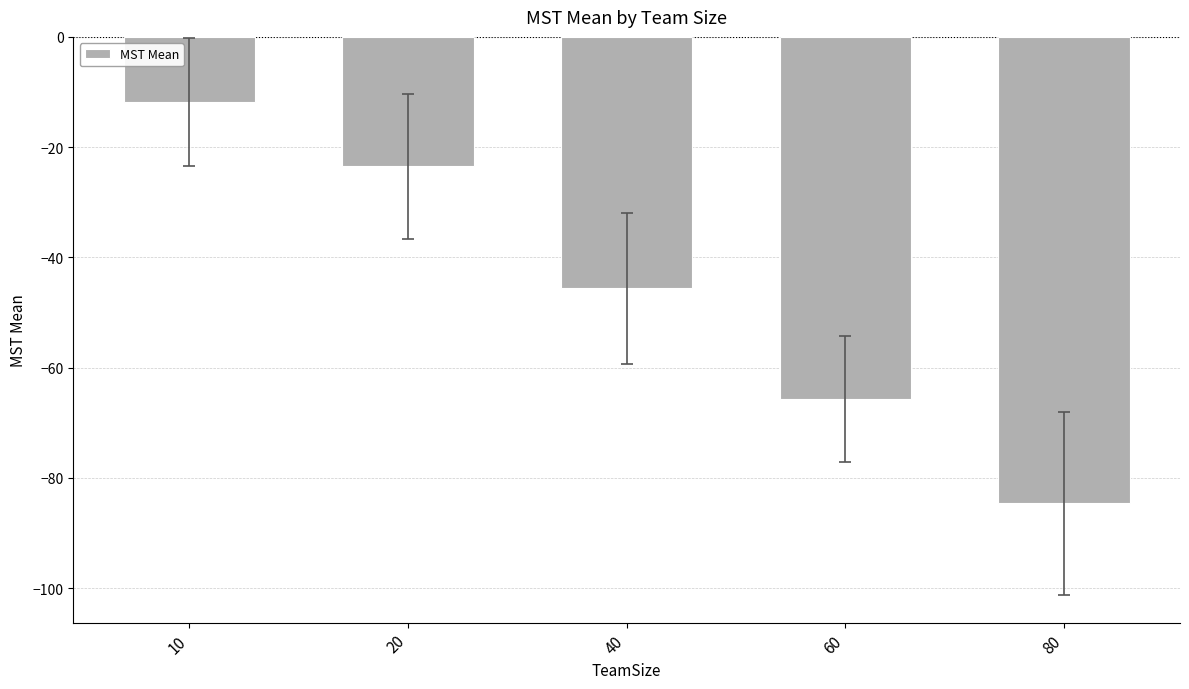

Rank the categories by value from lowest to highest.

80, 60, 40, 20, 10